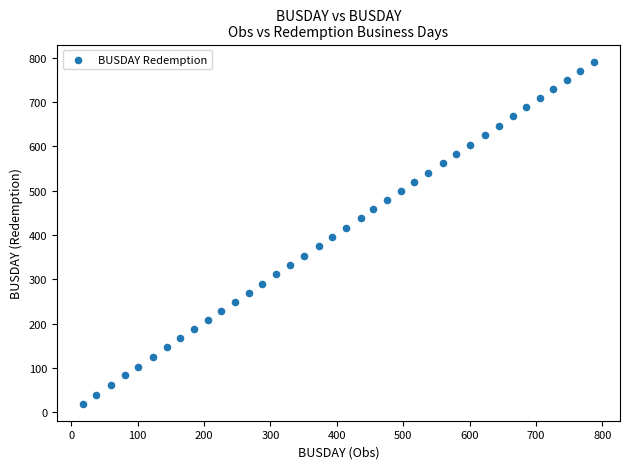

What is the range of Y values (max minus min)?

771